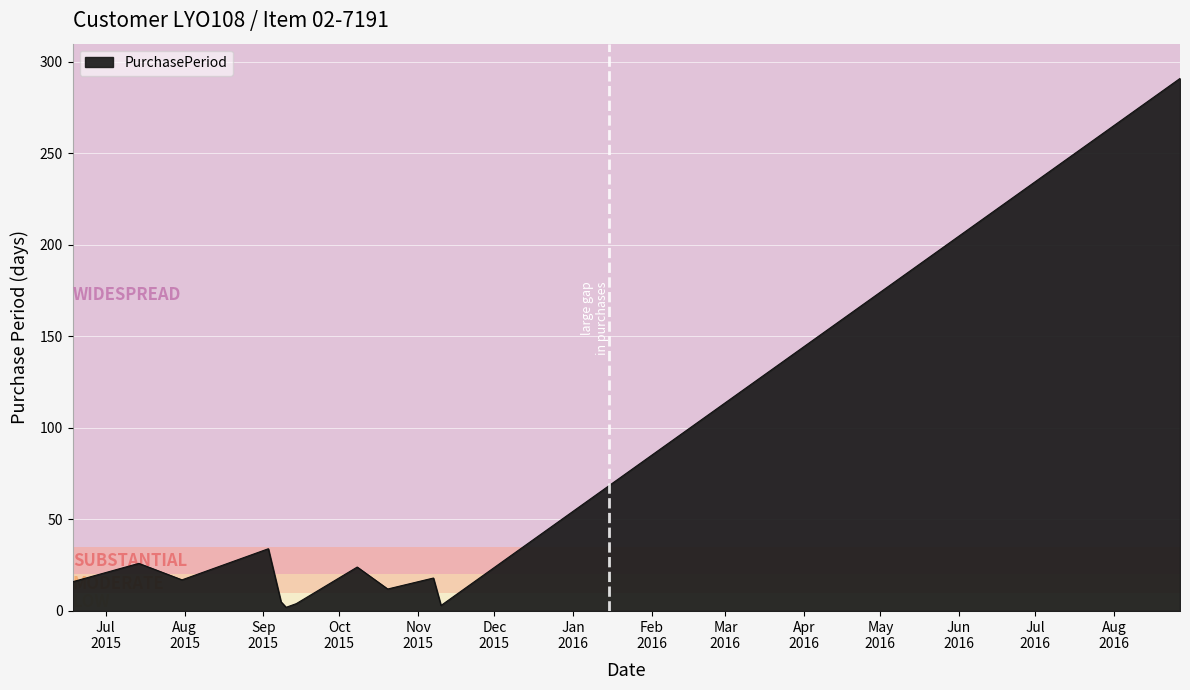

How many distinct data groups are displayed?

1